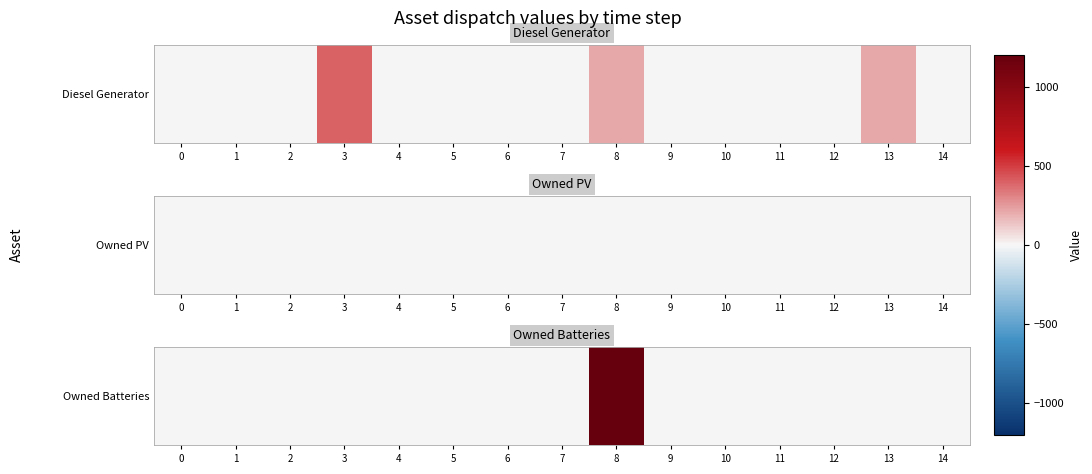

Count the number of data series in this chart.

1